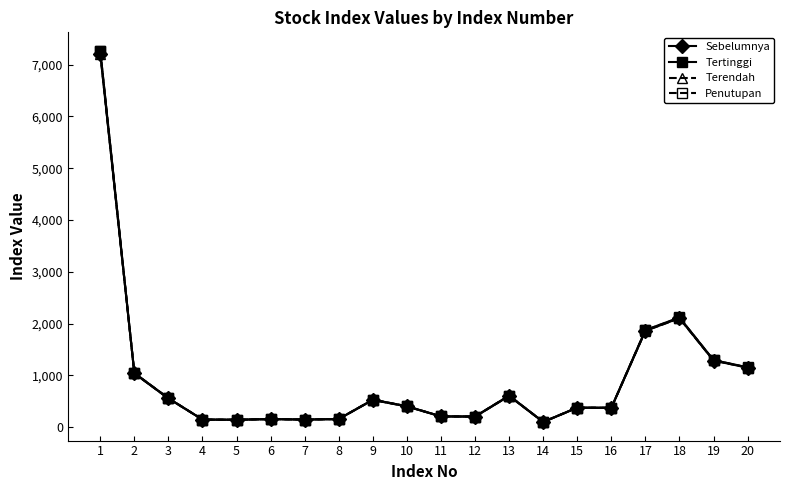

True or false: Terendah has more than 2 points higher than both neighbors.

True